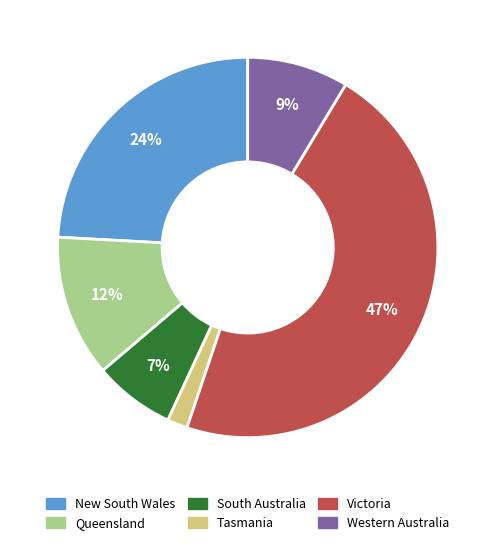

Between New South Wales and Queensland, which is larger?

New South Wales